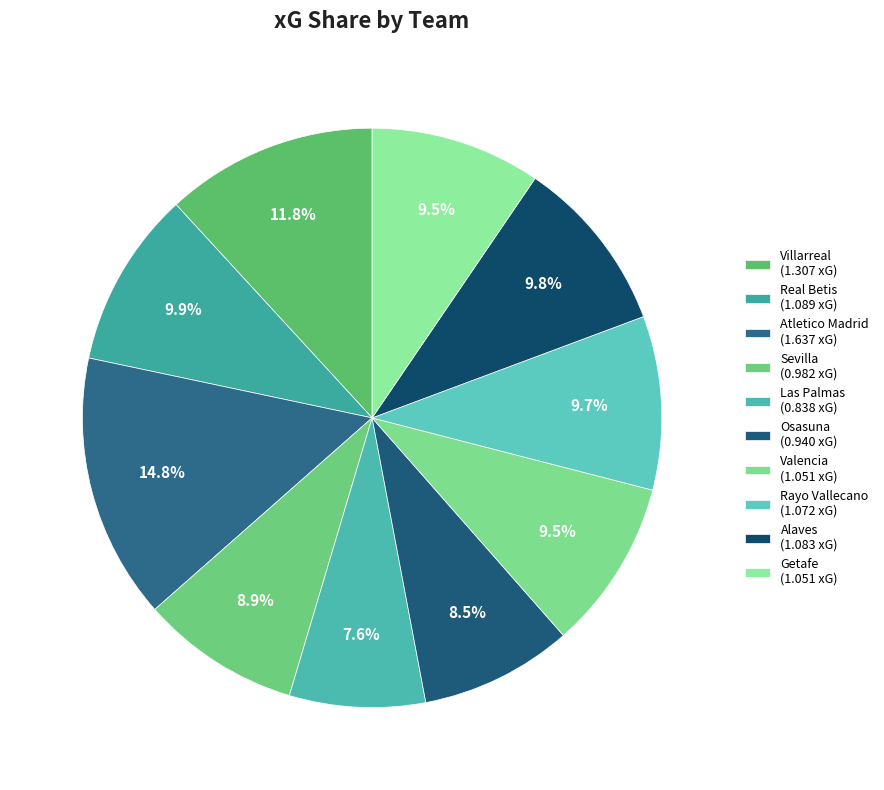

True or false: Getafe accounts for 1% of the total.

False